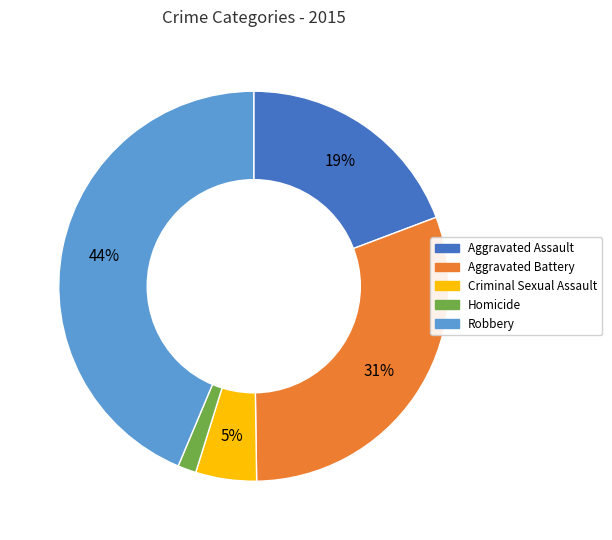

To the nearest percent, what portion does Robbery represent?

44%